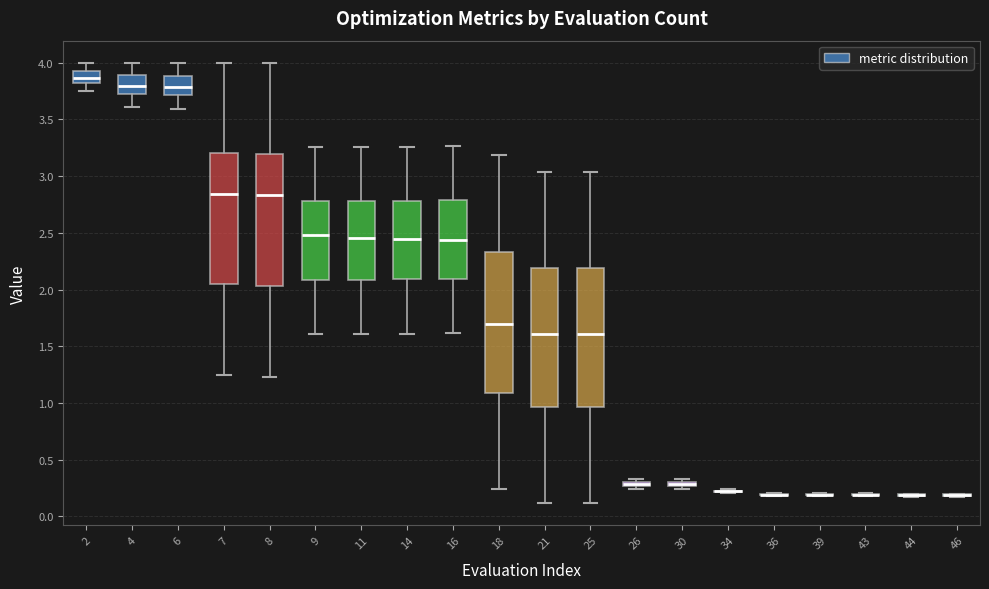

Where is the lower edge of the box at x = 30 on the y-axis? The values are not printed on the chart, so give them approximately, as read against the axis.

0.25